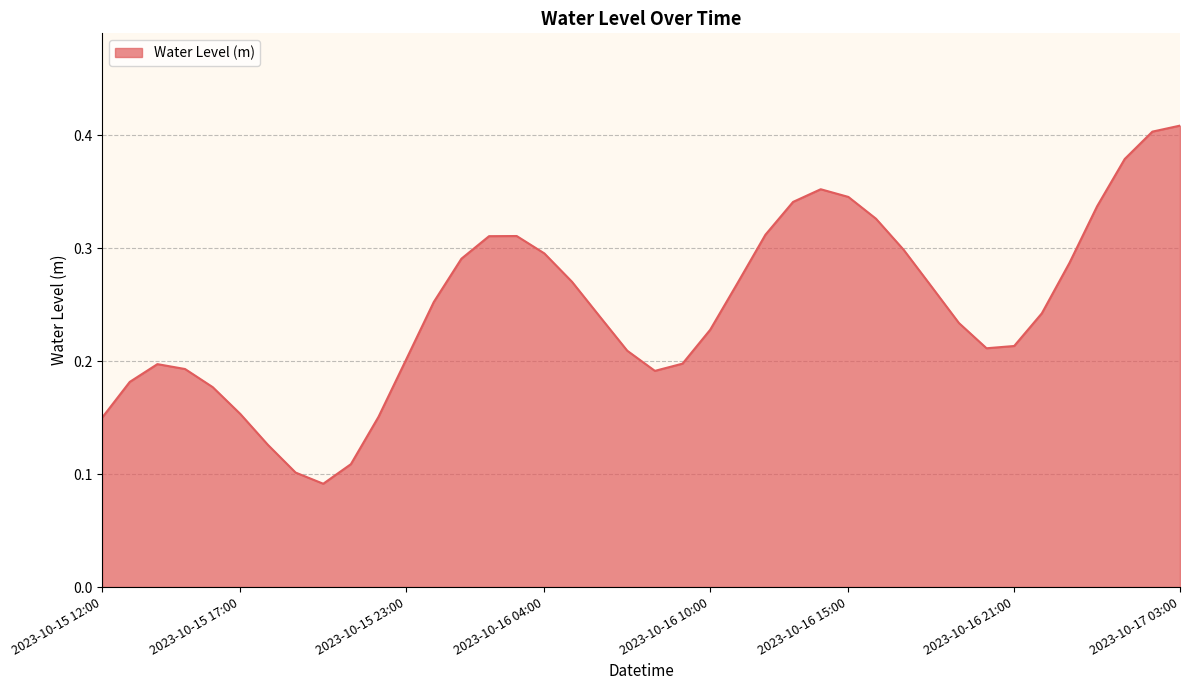

How many categories are shown in the chart?

40